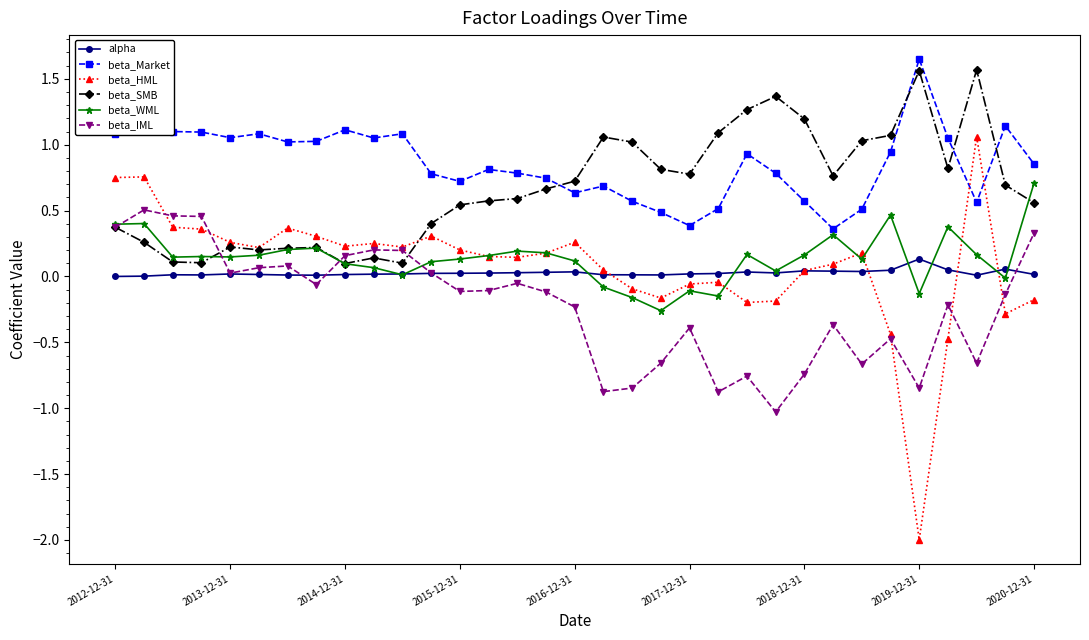

What is the minimum value shown in the chart?

-2.0